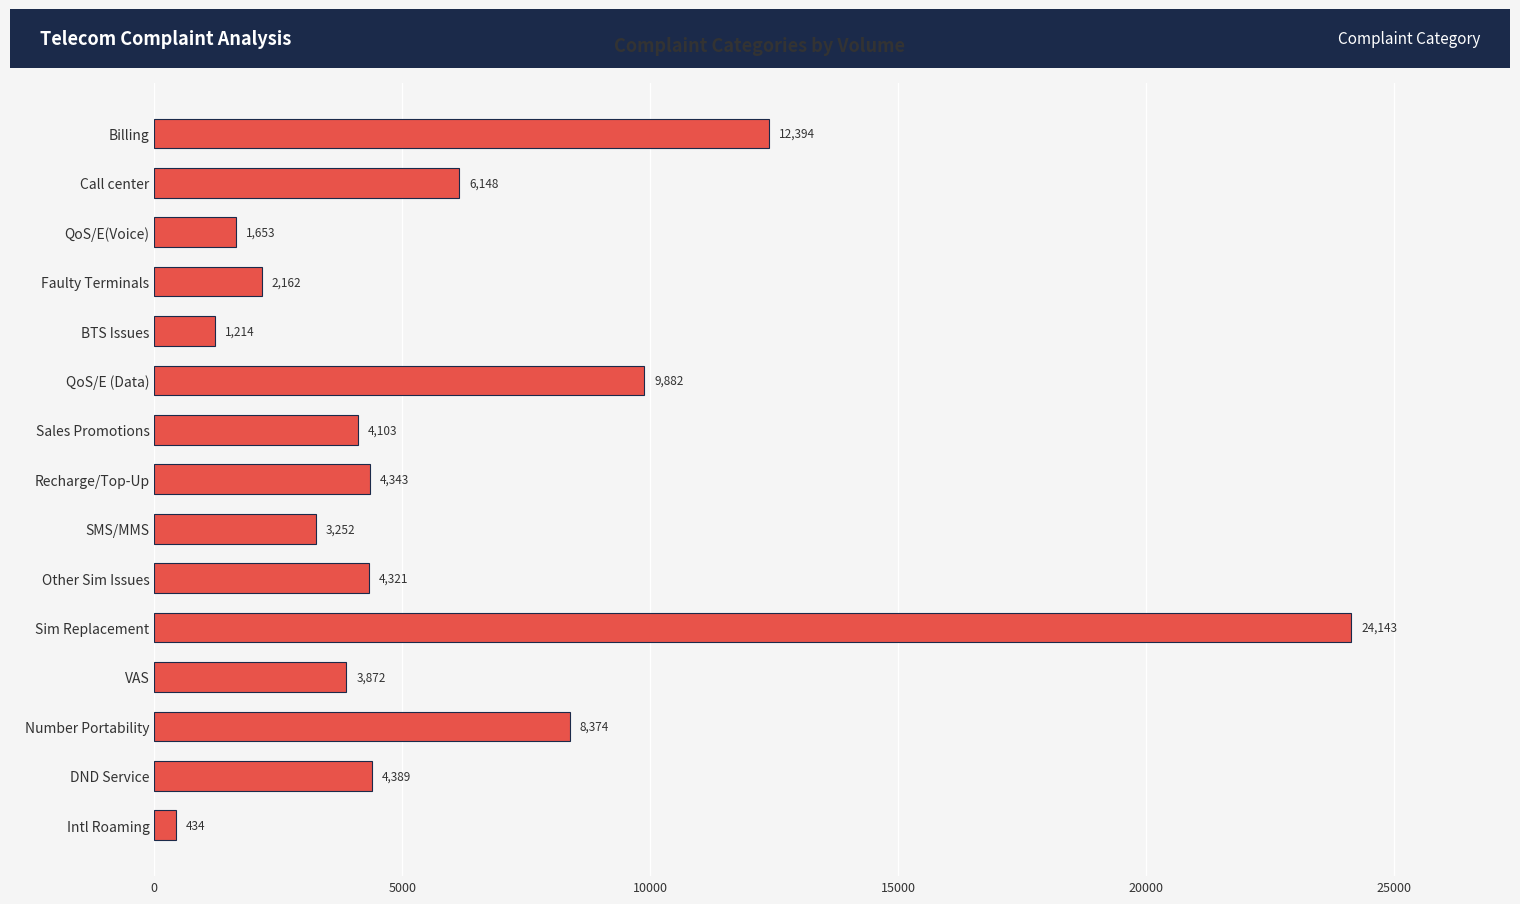

List the labels in order of value, smallest first.

Intl Roaming, BTS Issues, QoS/E(Voice), Faulty Terminals, SMS/MMS, VAS, Sales Promotions, Other Sim Issues, Recharge/Top-Up, DND Service, Call center, Number Portability, QoS/E (Data), Billing, Sim Replacement